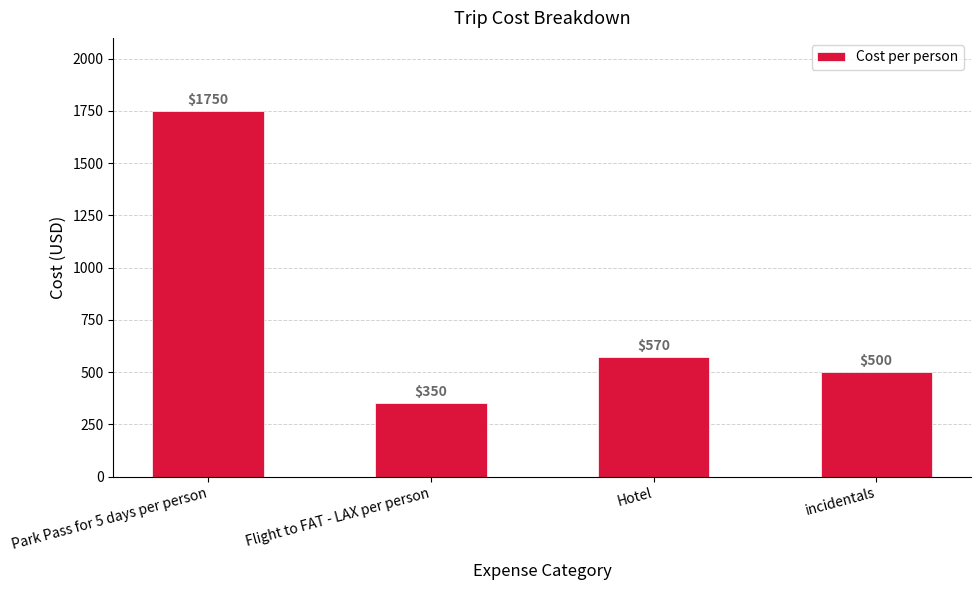

What is the difference between the values at incidentals and Hotel?

70